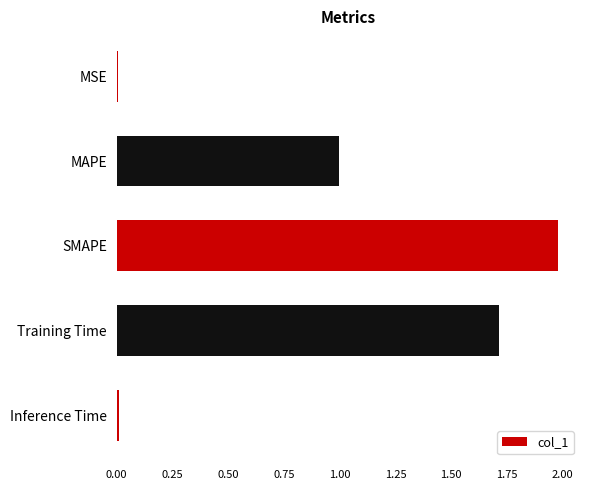

Which label corresponds to the largest value in the chart?

SMAPE